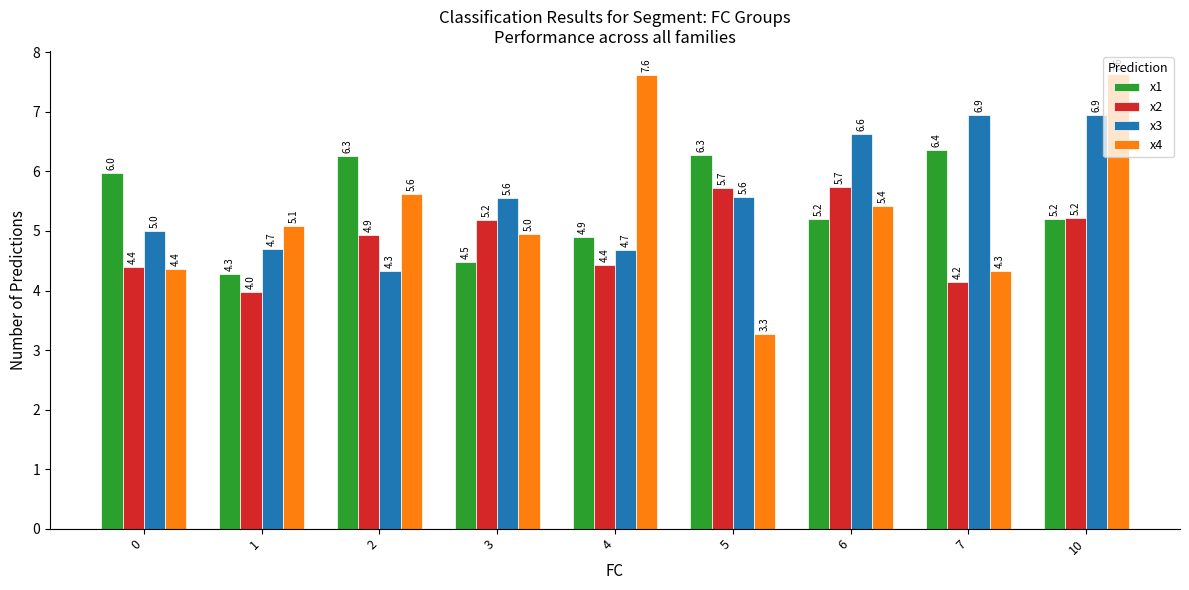

Rank the series by their maximum value, from highest to lowest.

x4, x3, x1, x2